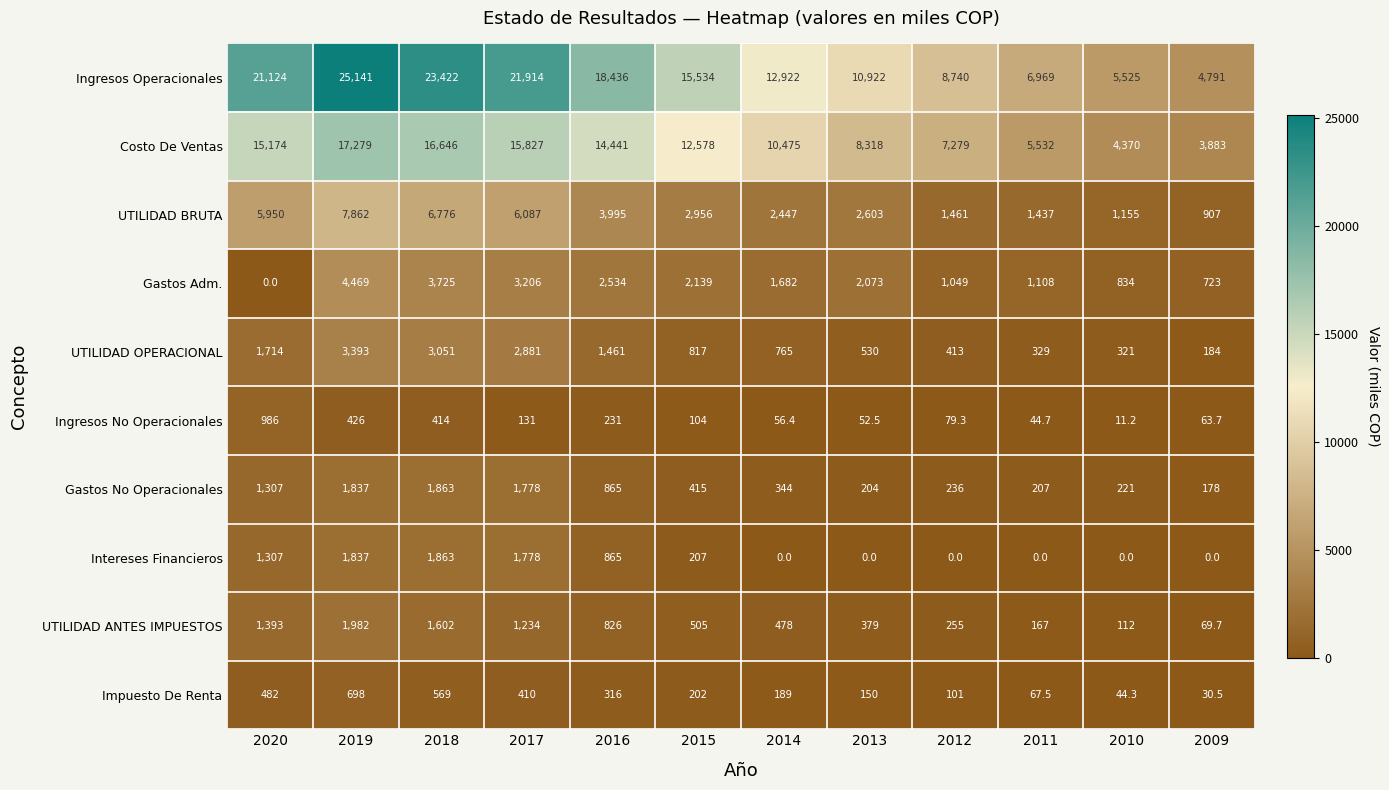

What is the sum of all Ingresos No Operacionales values?

2599.8